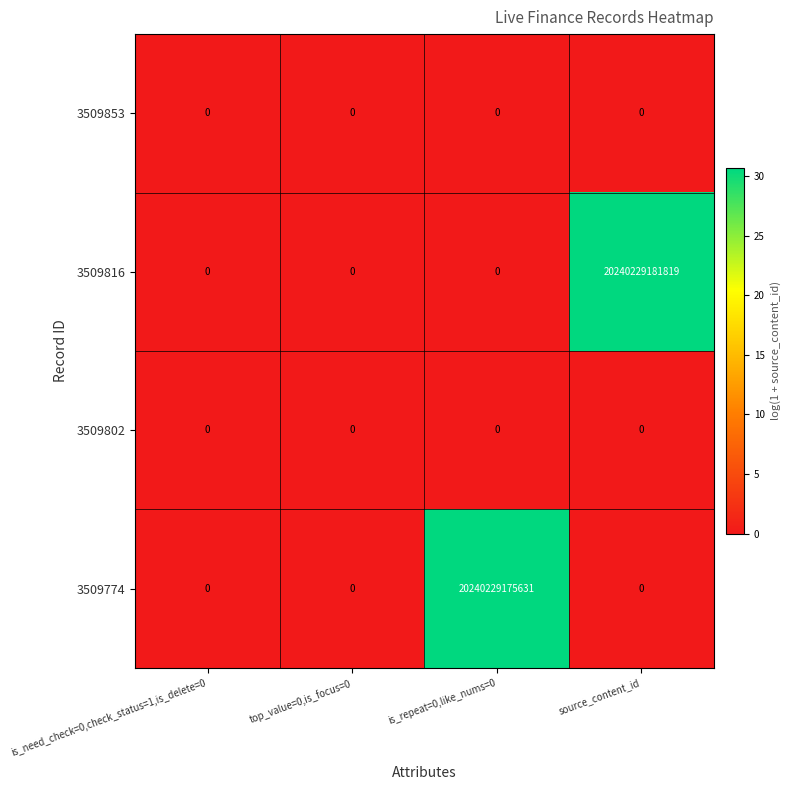

Which series has the largest range (max minus min)?

3509816